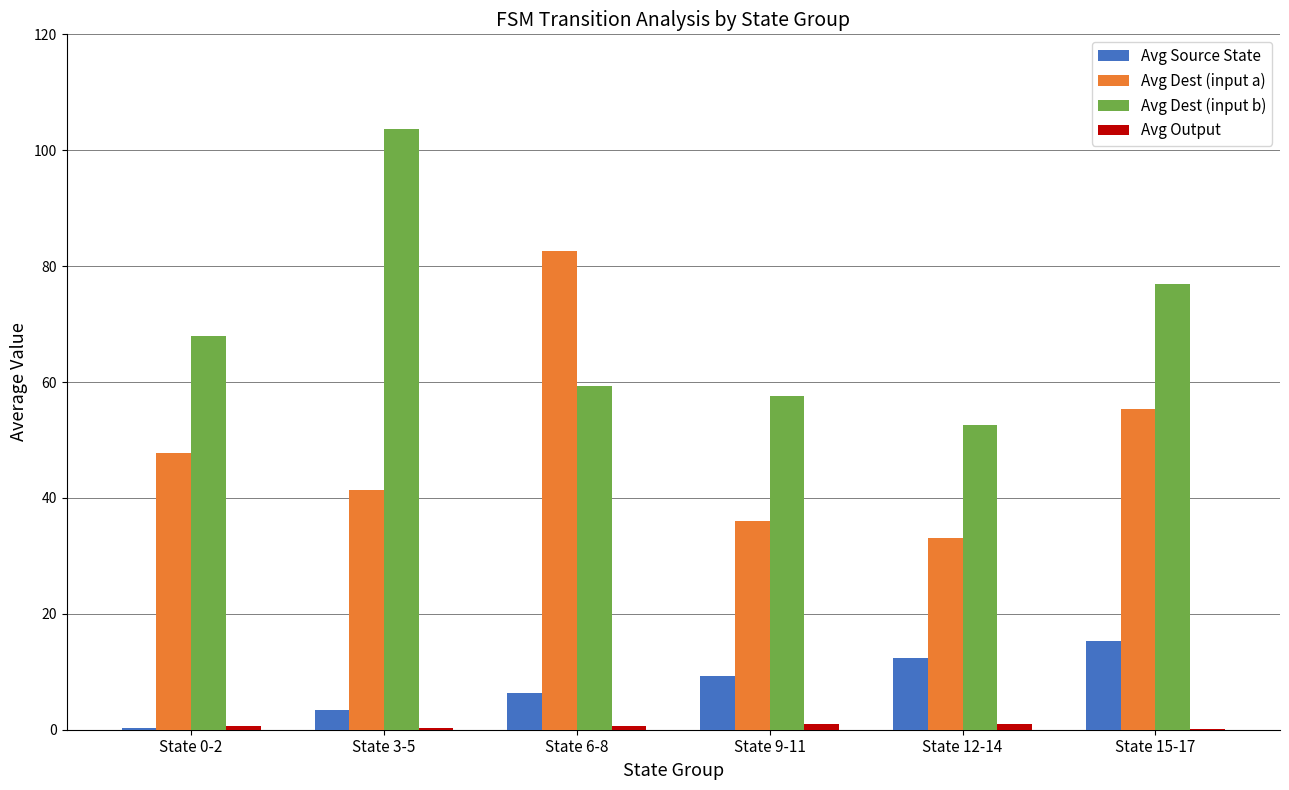

The Avg Dest (input a) series shows 68.2 at State 3-5. True or false?

False